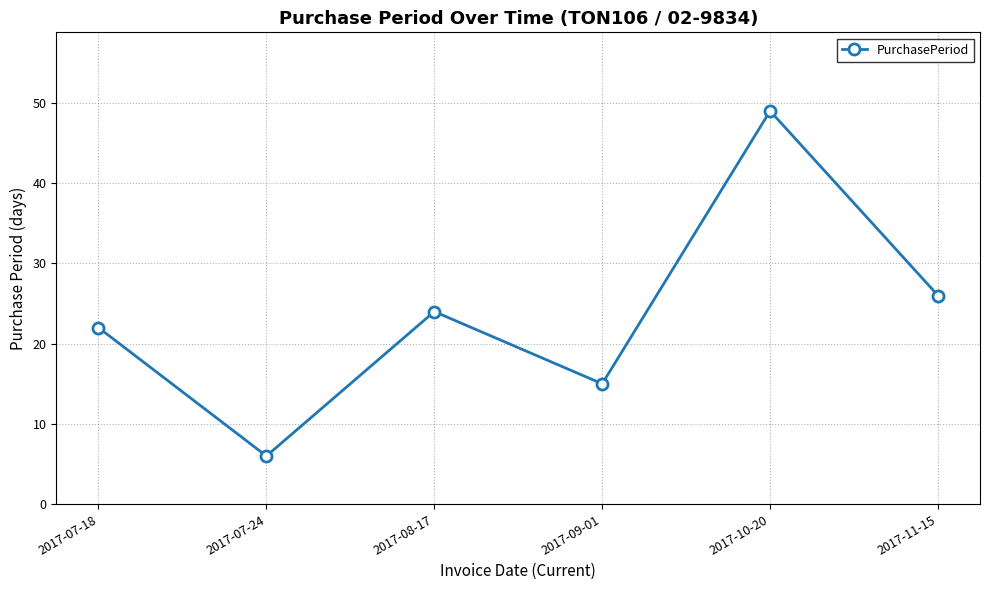

Rank the categories by value from lowest to highest.

2017-07-24, 2017-09-01, 2017-07-18, 2017-08-17, 2017-11-15, 2017-10-20